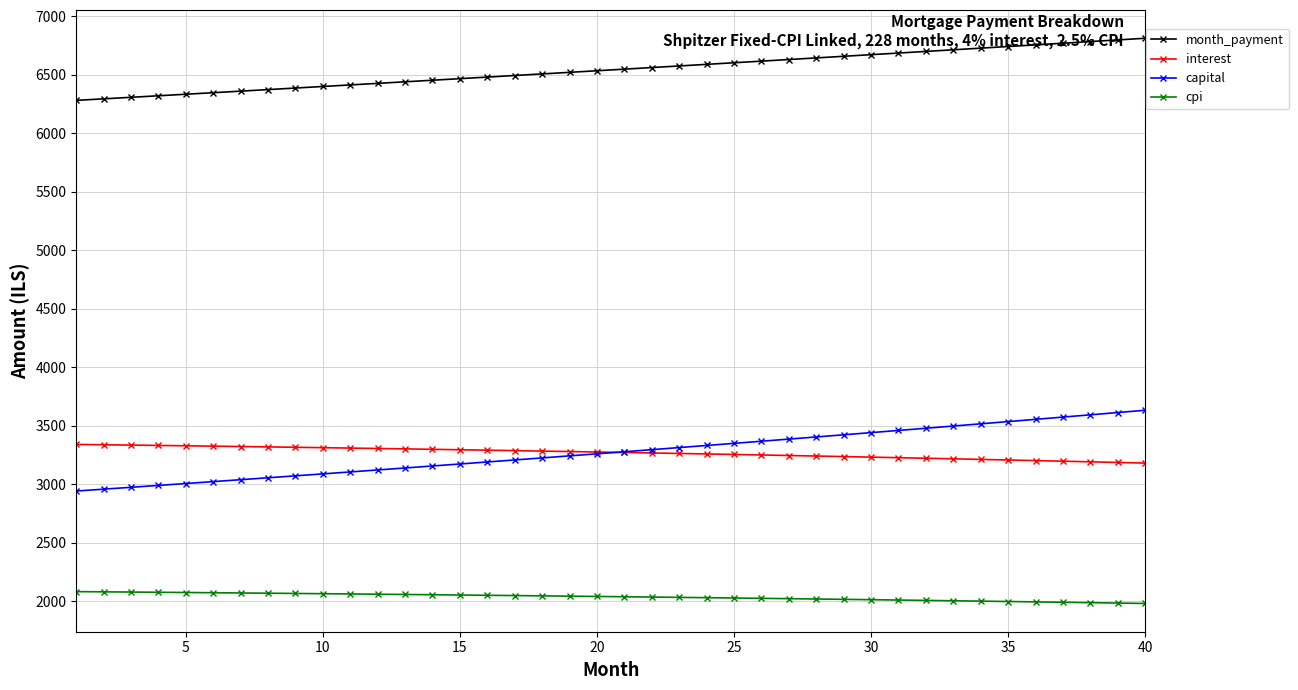

True or false: cpi and capital cross at least once.

False